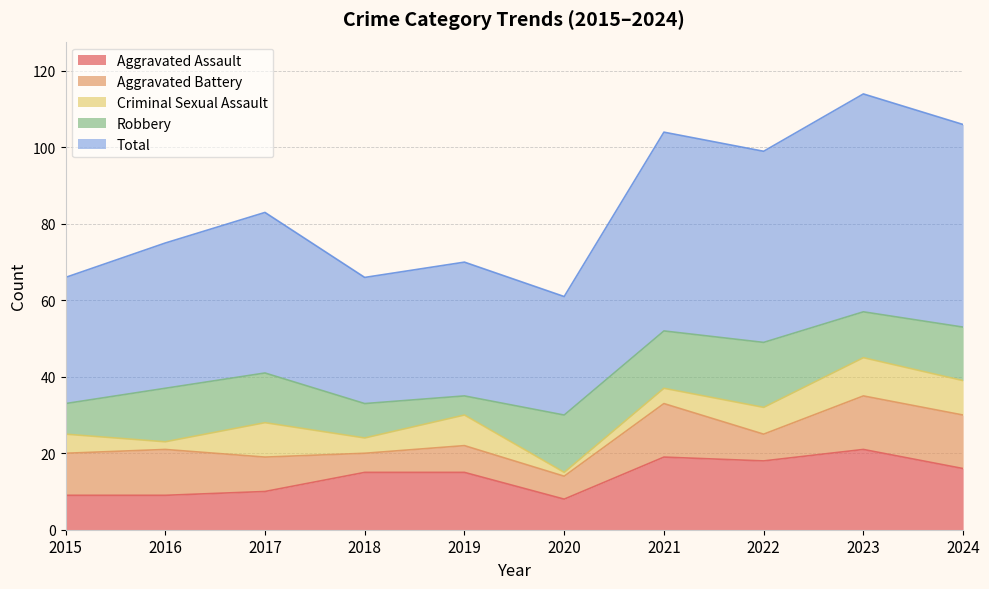

What is the maximum value for Criminal Sexual Assault?

10